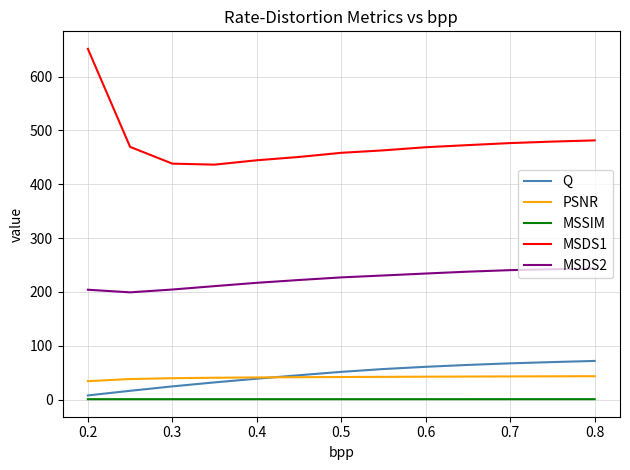

At how many categories does at least one series exceed 82?

13